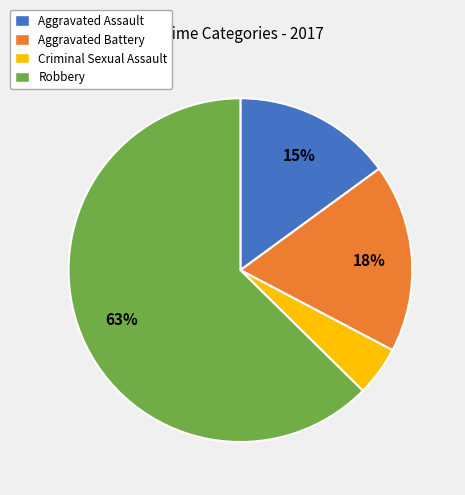

What percentage is the Criminal Sexual Assault slice, to the nearest percent?

5%